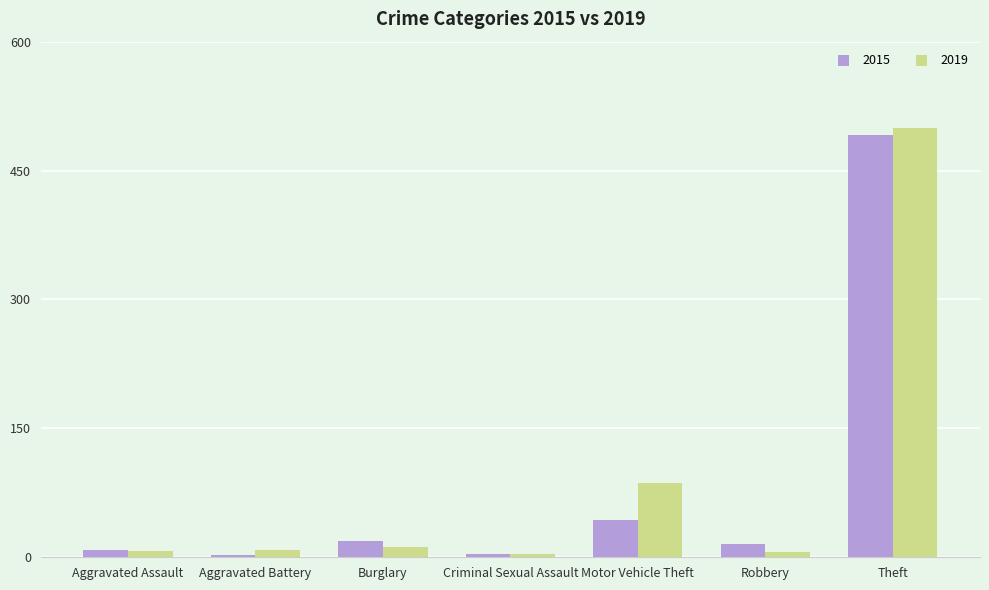

What is the difference between the highest and lowest values at Aggravated Assault?

1